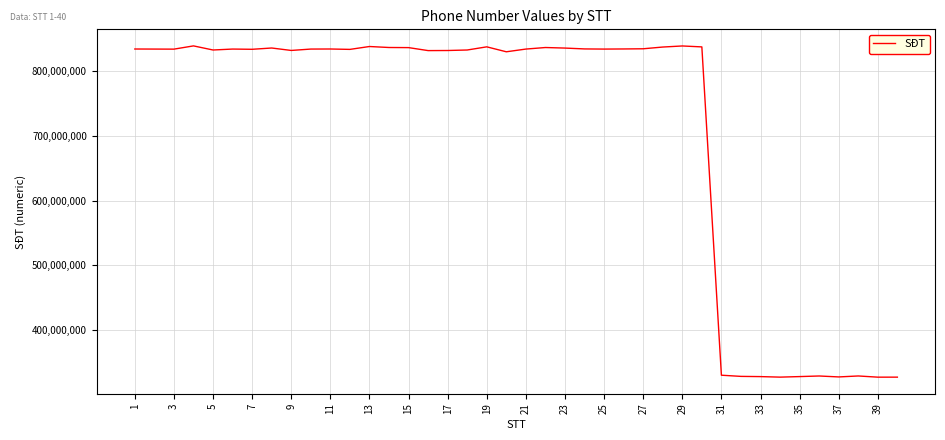

What is the smallest value displayed?

326405764